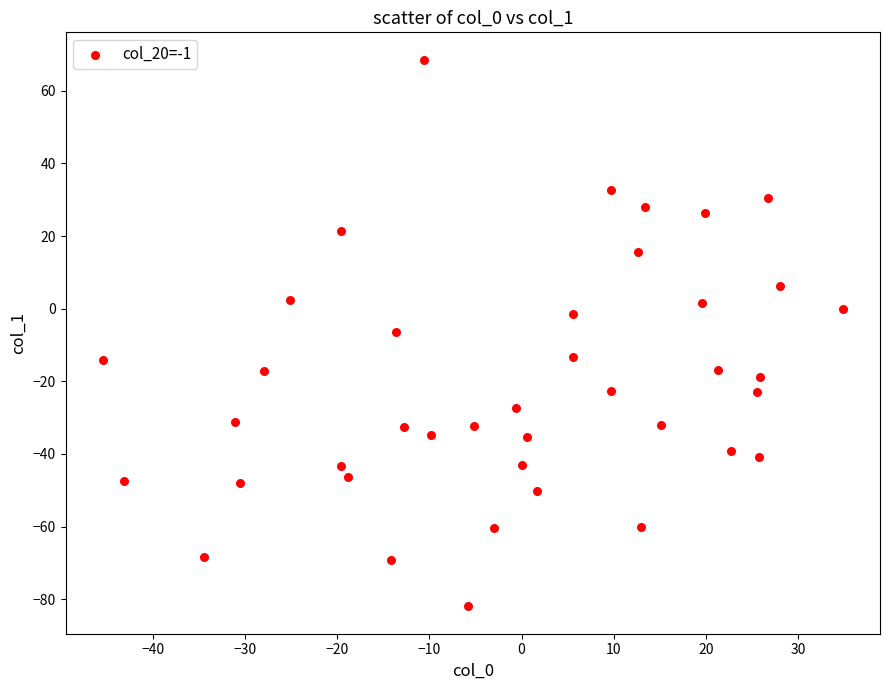

What is the range of X values (max minus min)?

80.4